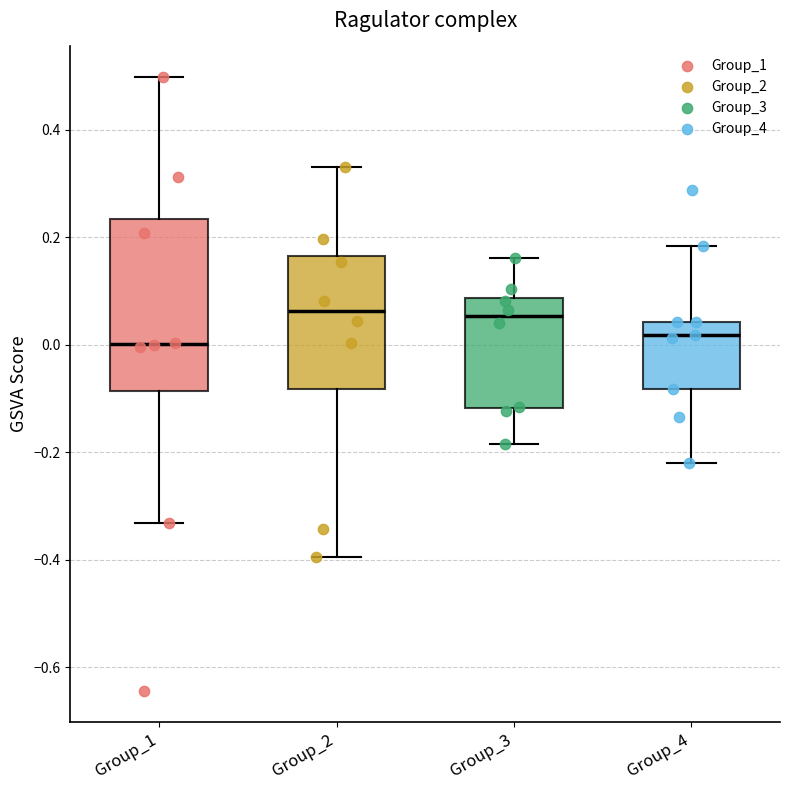

Which box is the tallest, from its lower edge to its upper edge?

Group_1